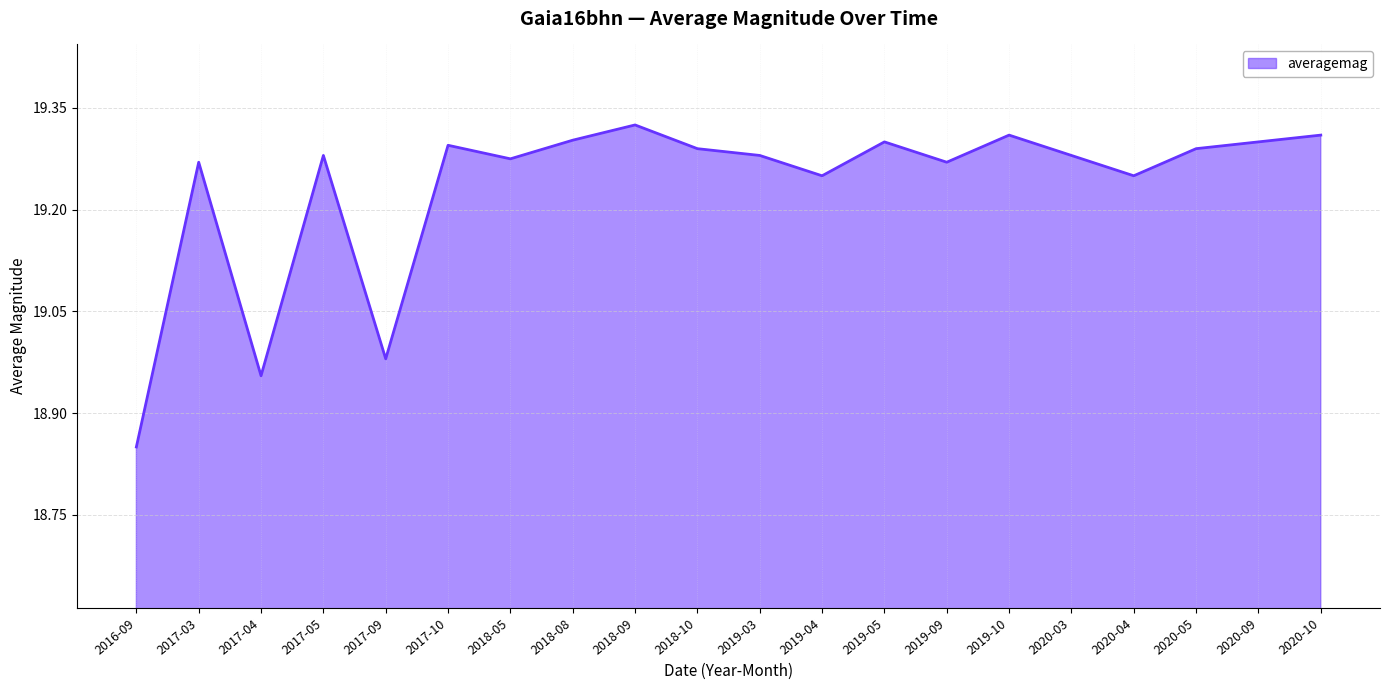

What position from the right is 2019-03?

10